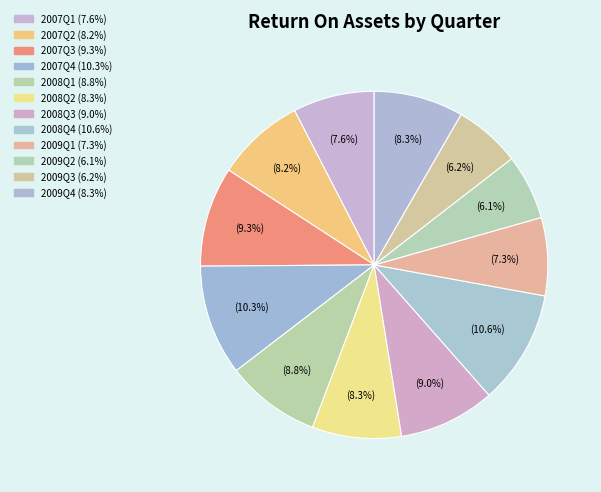

The 2008Q4 slice represents 11% of the pie. True or false?

True